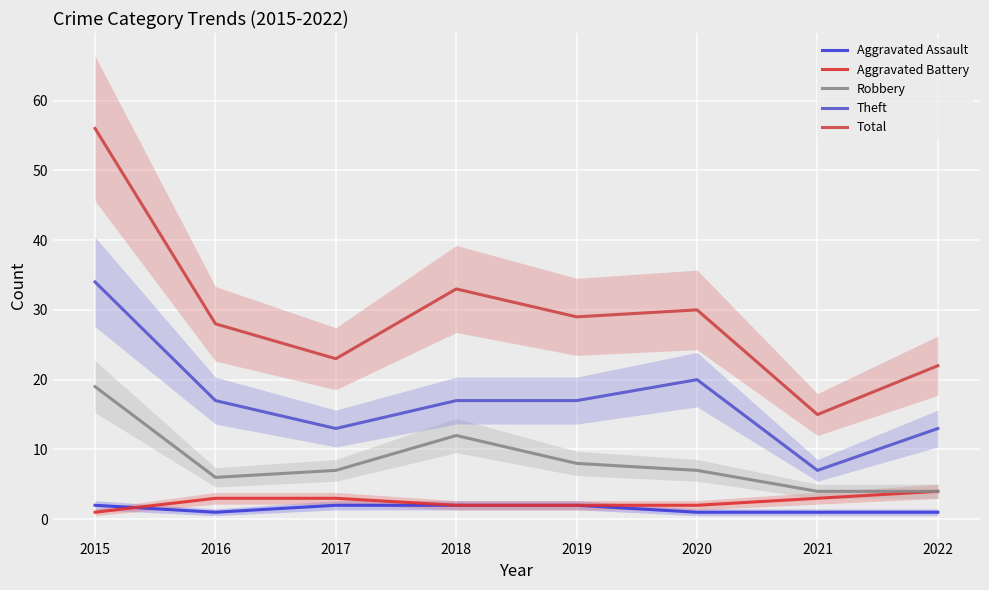

At which category is the sum across all series the highest?

2015